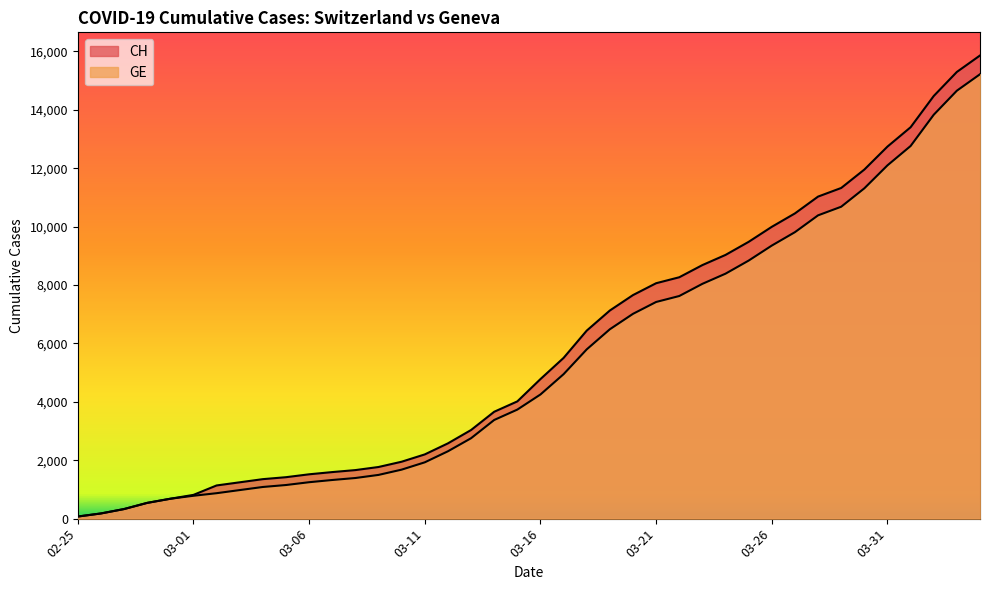

The value of CH at 2020-03-04 is 1352. True or false?

True